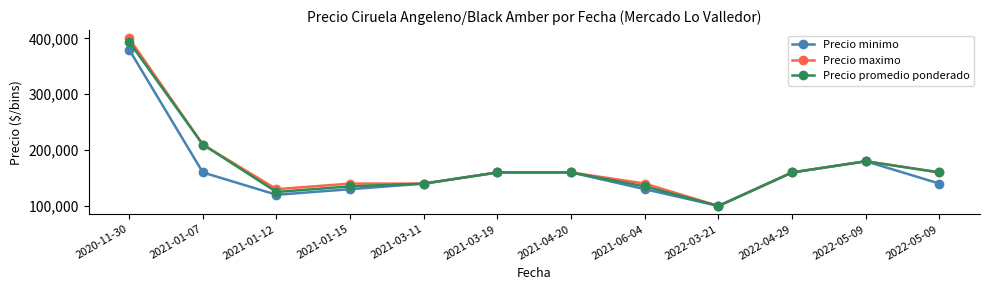

At which label does Precio maximo reach its minimum?

2022-03-21